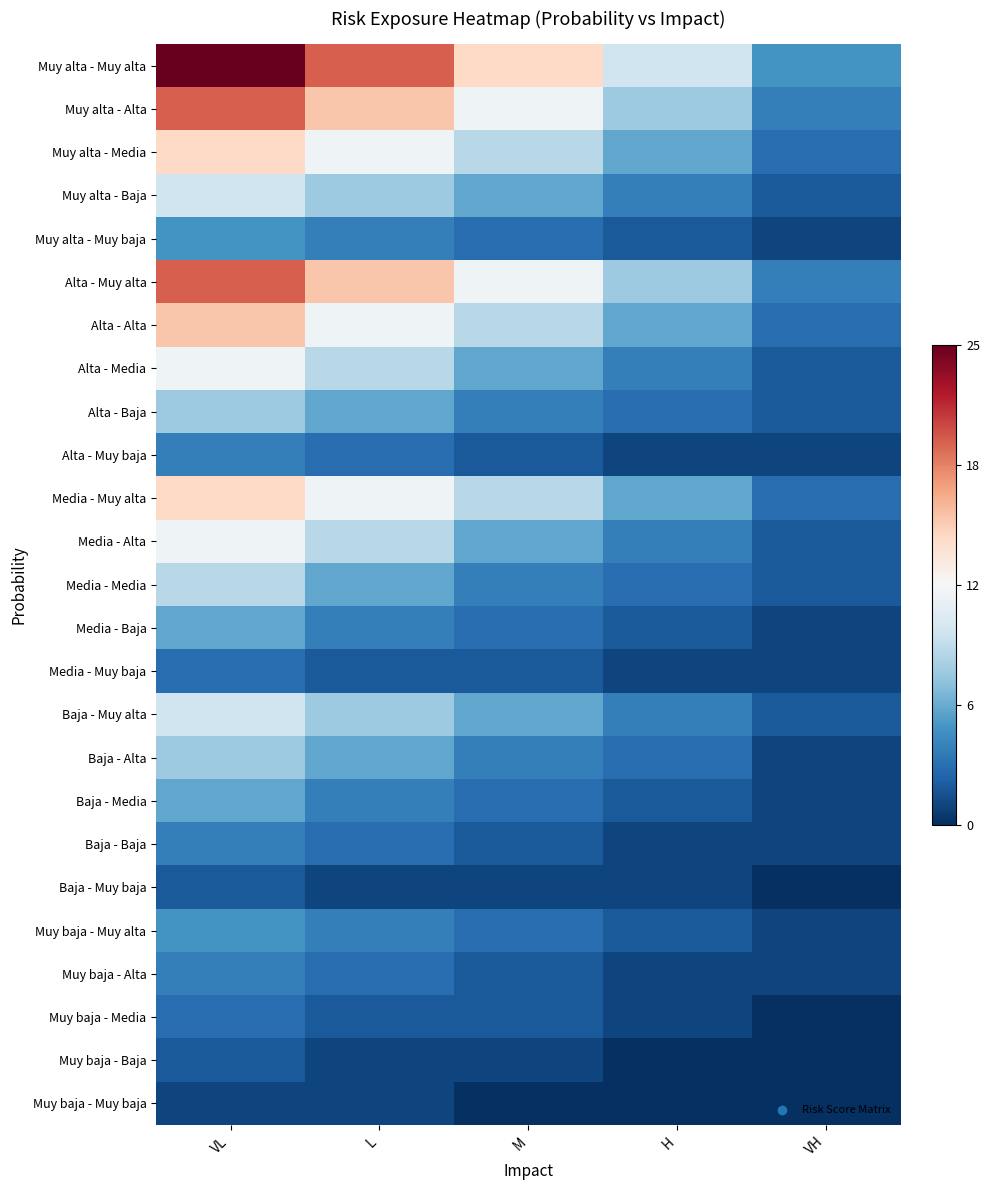

Reading left to right, transcribe all the data shown in this chart.

Muy alta - Muy alta: VL=1.0	L=0.6	M=0.2	H=-0.2	VH=-0.6
Muy alta - Alta: VL=0.6	L=0.3	M=-0.0	H=-0.4	VH=-0.7
Muy alta - Media: VL=0.2	L=-0.0	M=-0.3	H=-0.5	VH=-0.8
Muy alta - Baja: VL=-0.2	L=-0.4	M=-0.5	H=-0.7	VH=-0.8
Muy alta - Muy baja: VL=-0.6	L=-0.7	M=-0.8	H=-0.8	VH=-0.9
Alta - Muy alta: VL=0.6	L=0.3	M=-0.0	H=-0.4	VH=-0.7
Alta - Alta: VL=0.3	L=-0.0	M=-0.3	H=-0.5	VH=-0.8
Alta - Media: VL=-0.0	L=-0.3	M=-0.5	H=-0.7	VH=-0.8
Alta - Baja: VL=-0.4	L=-0.5	M=-0.7	H=-0.8	VH=-0.8
Alta - Muy baja: VL=-0.7	L=-0.8	M=-0.8	H=-0.9	VH=-0.9
Media - Muy alta: VL=0.2	L=-0.0	M=-0.3	H=-0.5	VH=-0.8
Media - Alta: VL=-0.0	L=-0.3	M=-0.5	H=-0.7	VH=-0.8
Media - Media: VL=-0.3	L=-0.5	M=-0.7	H=-0.8	VH=-0.8
Media - Baja: VL=-0.5	L=-0.7	M=-0.8	H=-0.8	VH=-0.9
Media - Muy baja: VL=-0.8	L=-0.8	M=-0.8	H=-0.9	VH=-0.9
Baja - Muy alta: VL=-0.2	L=-0.4	M=-0.5	H=-0.7	VH=-0.8
Baja - Alta: VL=-0.4	L=-0.5	M=-0.7	H=-0.8	VH=-0.9
Baja - Media: VL=-0.5	L=-0.7	M=-0.8	H=-0.8	VH=-0.9
Baja - Baja: VL=-0.7	L=-0.8	M=-0.8	H=-0.9	VH=-0.9
Baja - Muy baja: VL=-0.8	L=-0.9	M=-0.9	H=-0.9	VH=-1.0
Muy baja - Muy alta: VL=-0.6	L=-0.7	M=-0.8	H=-0.8	VH=-0.9
Muy baja - Alta: VL=-0.7	L=-0.8	M=-0.8	H=-0.9	VH=-0.9
Muy baja - Media: VL=-0.8	L=-0.8	M=-0.8	H=-0.9	VH=-1.0
Muy baja - Baja: VL=-0.8	L=-0.9	M=-0.9	H=-1.0	VH=-1.0
Muy baja - Muy baja: VL=-0.9	L=-0.9	M=-1.0	H=-1.0	VH=-1.0